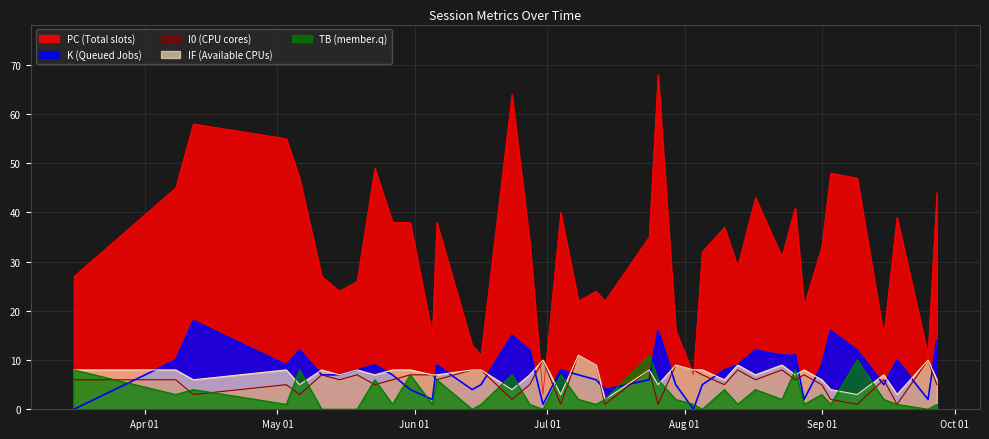

Which series has the widest spread of values?

PC (Total slots)